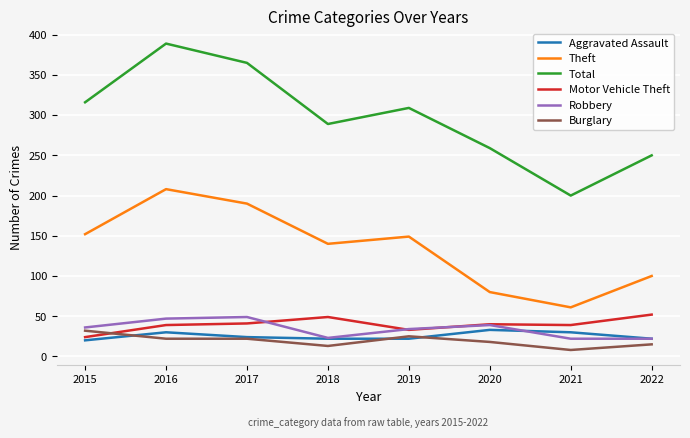

Which series has the largest total across all categories?

Total